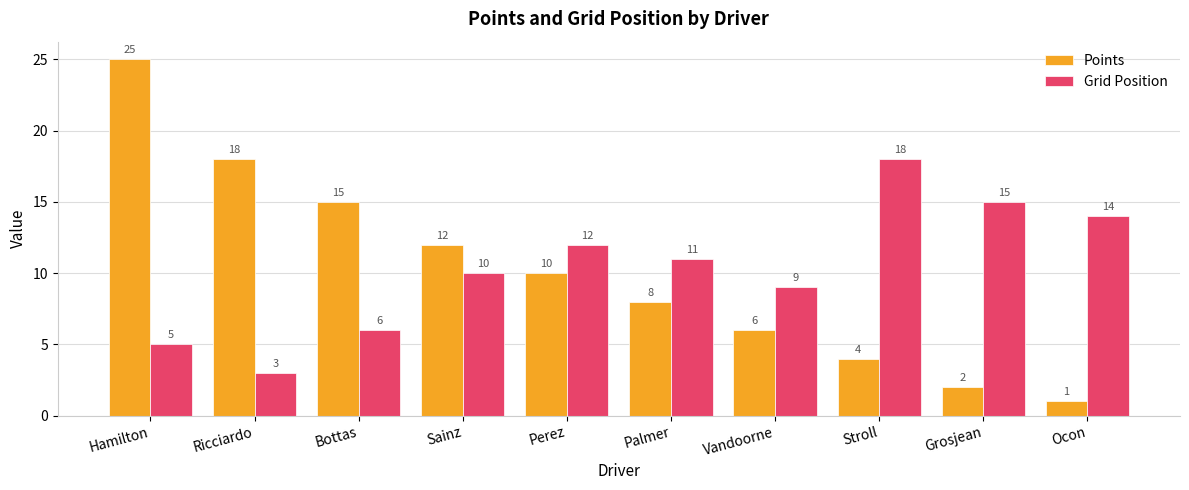

What is the difference between the highest and lowest values at Ocon?

13